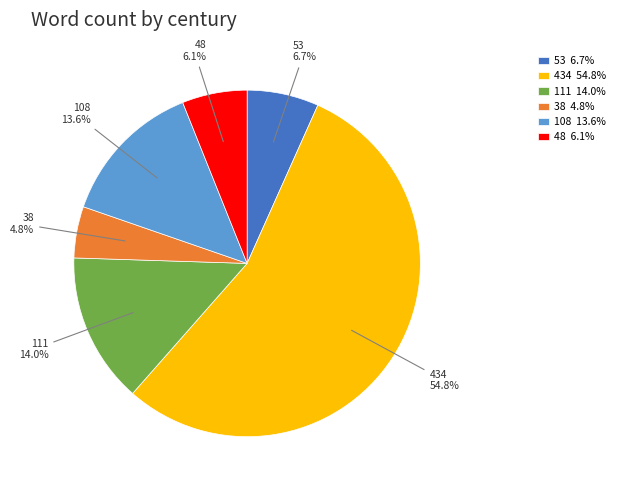

How many slices are in this pie chart?

6